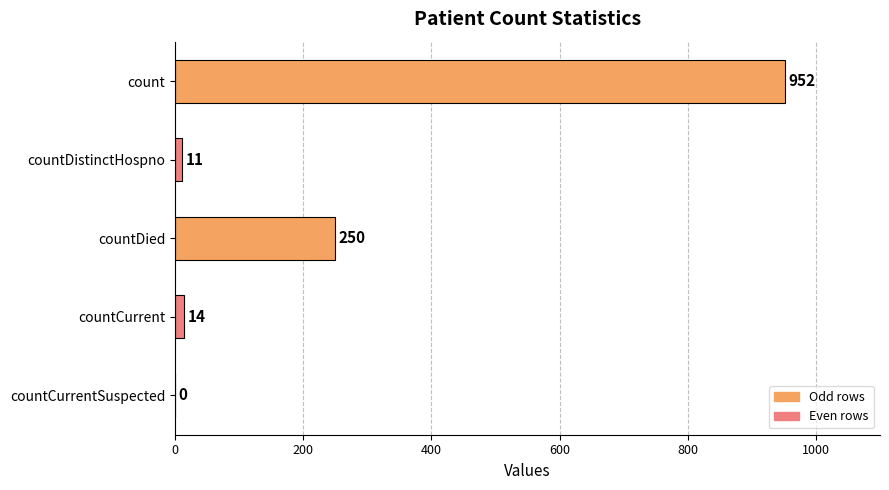

The value at countDistinctHospno is 11. True or false?

True